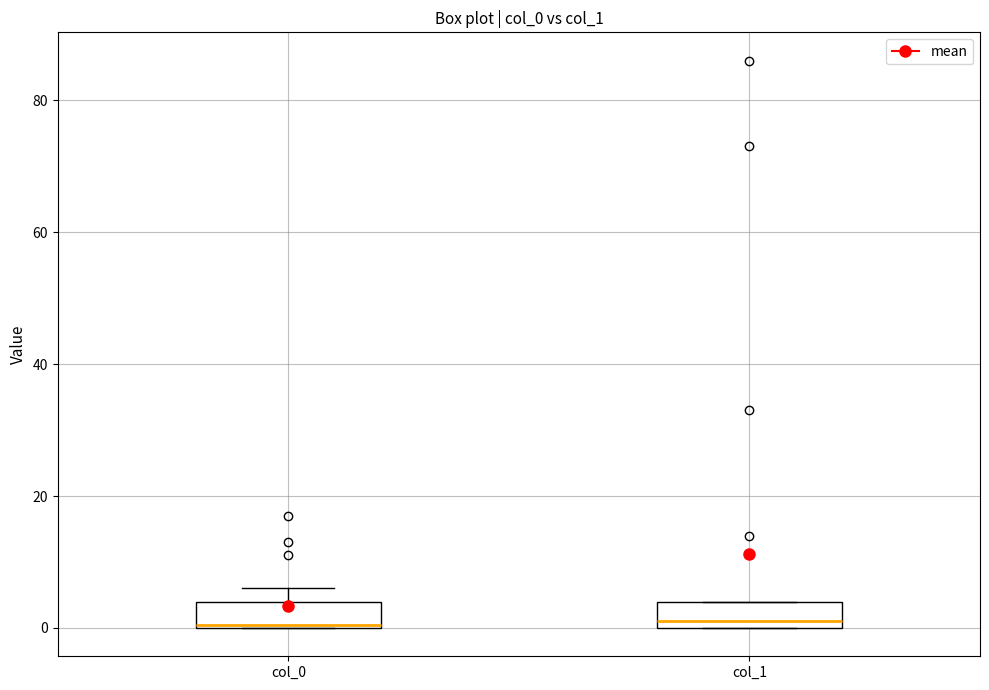

Reading left to right, transcribe this box plot: for each box, give where its median line is, the range the box spans, and where its two whiskers end, as read against the y-axis. The values are not printed on the chart, so give them approximately, as read against the axis.

col_0: median 0, box 0 to 4, whiskers 0 to 6
col_1: median 2, box 0 to 4, whiskers 0 to 4